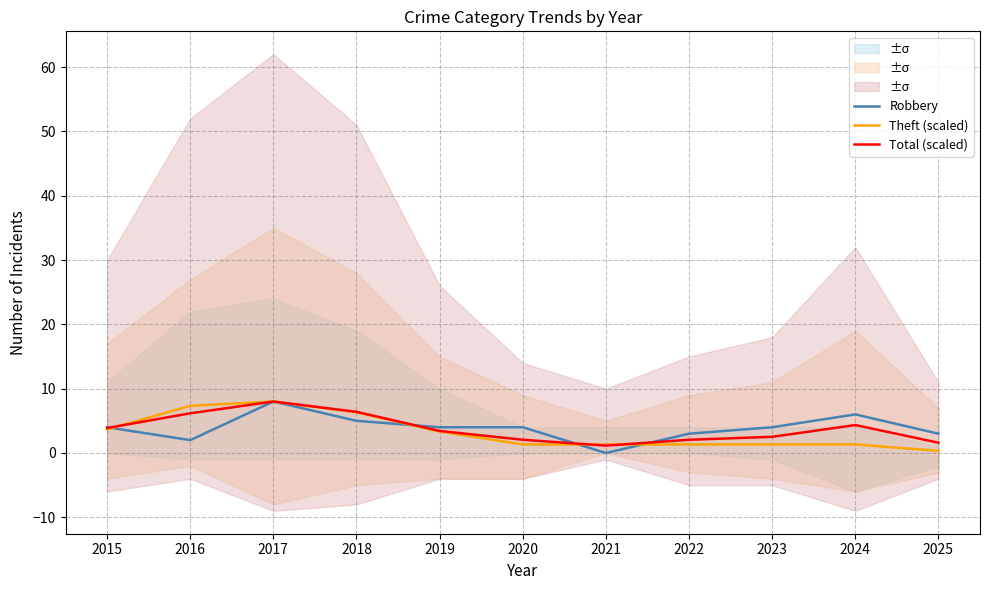

The value of Robbery at 2022 is 3.0. True or false?

True